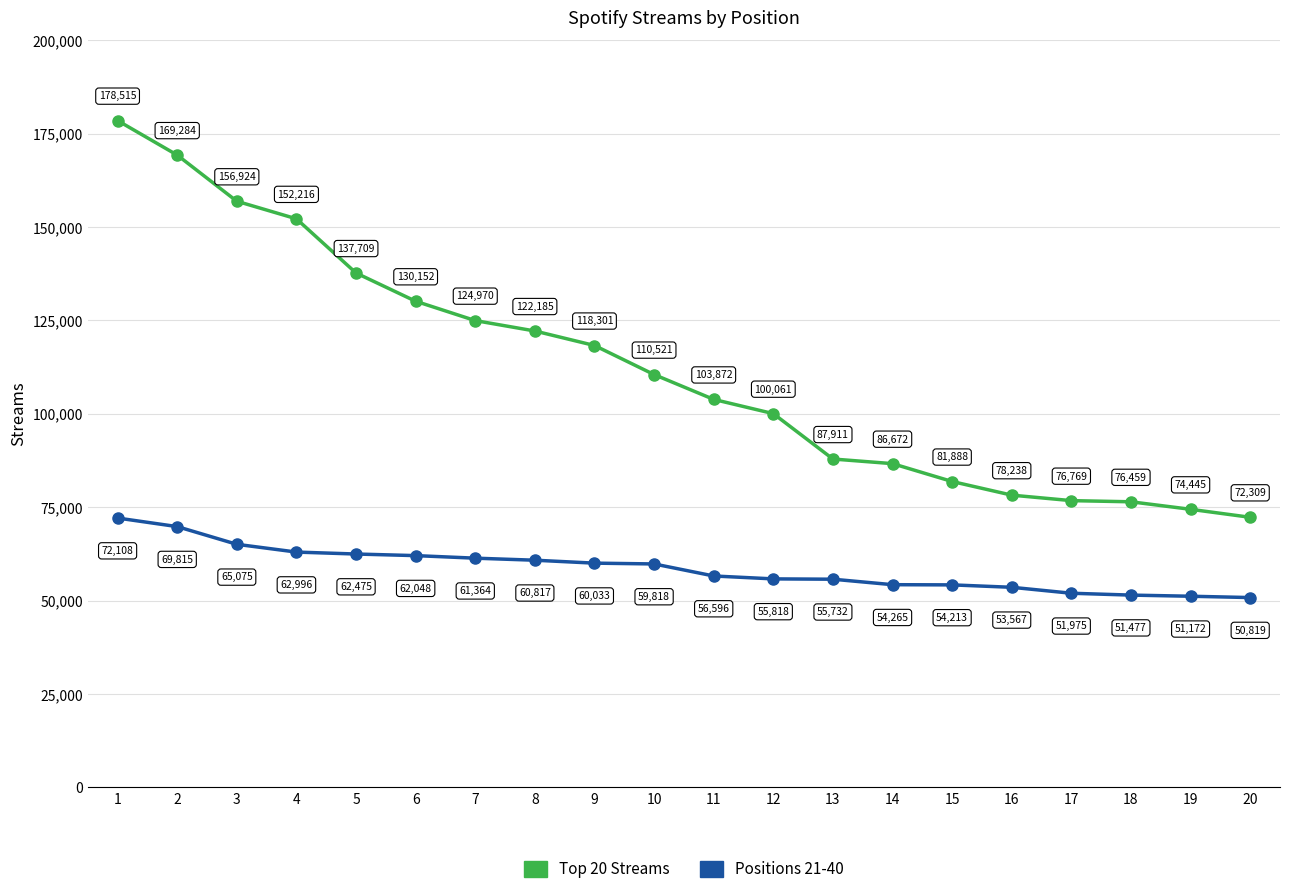

What is the sum of all Positions 21-40 values?

1172183